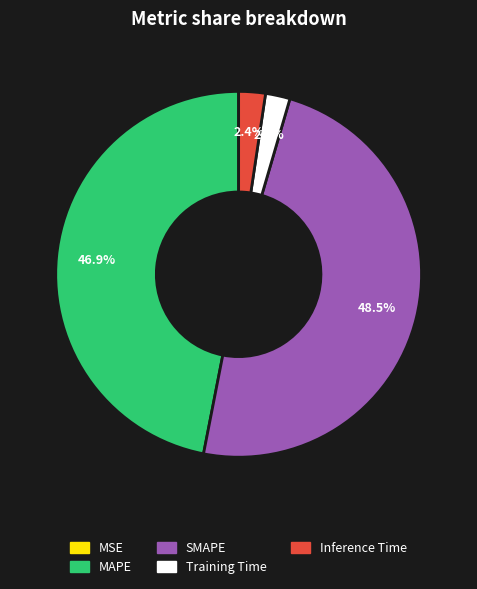

Combined, do Training Time and Inference Time account for over 50%?

No